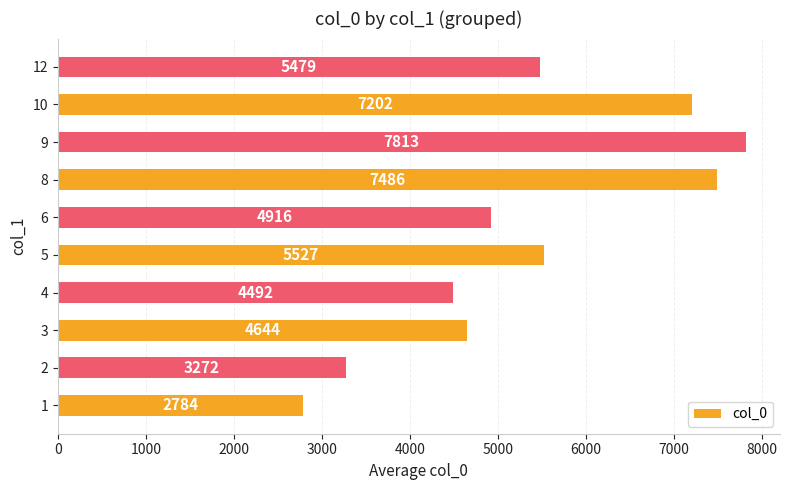

Read the value at 12.

5479.0